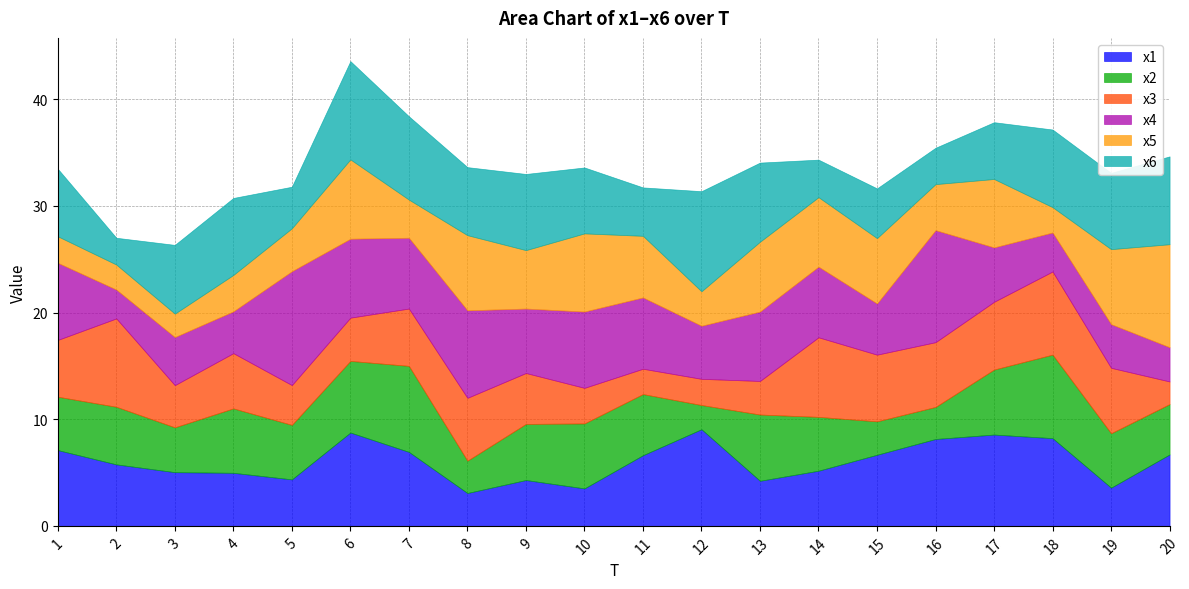

At how many categories does at least one series exceed 9?

5